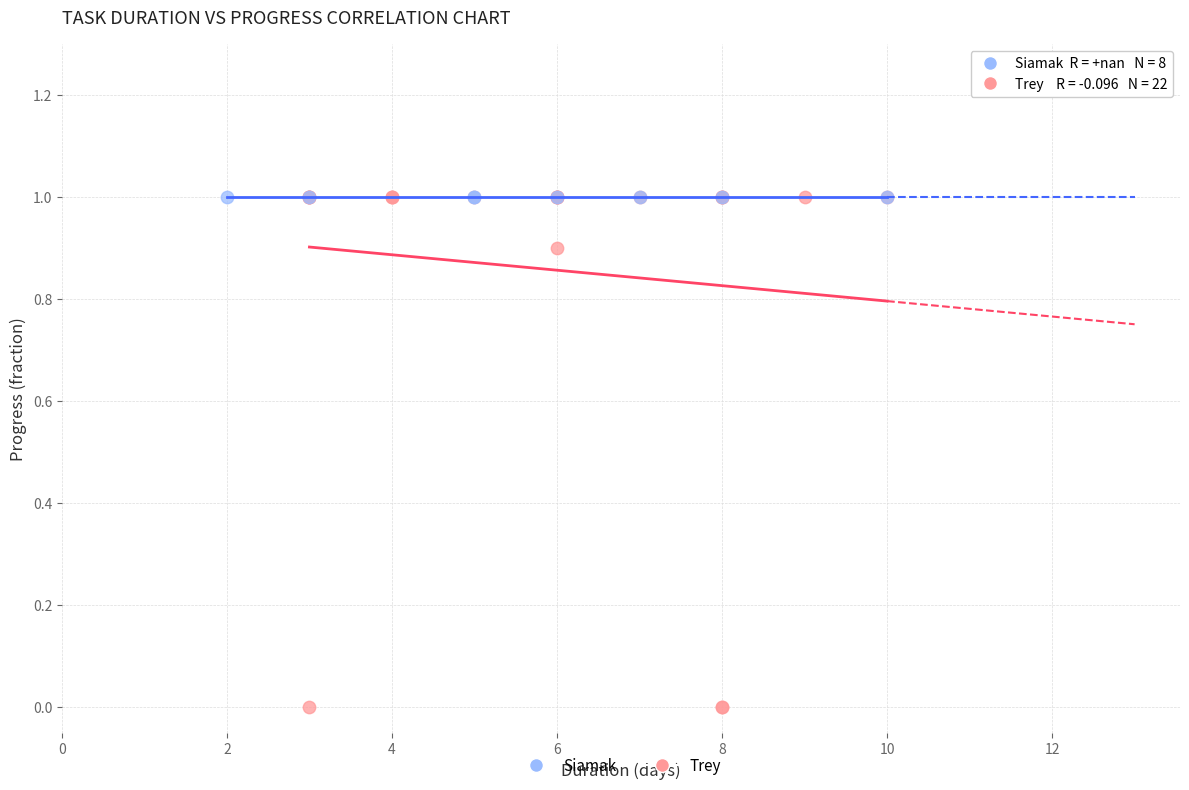

Which series reaches the minimum Y coordinate?

Trey